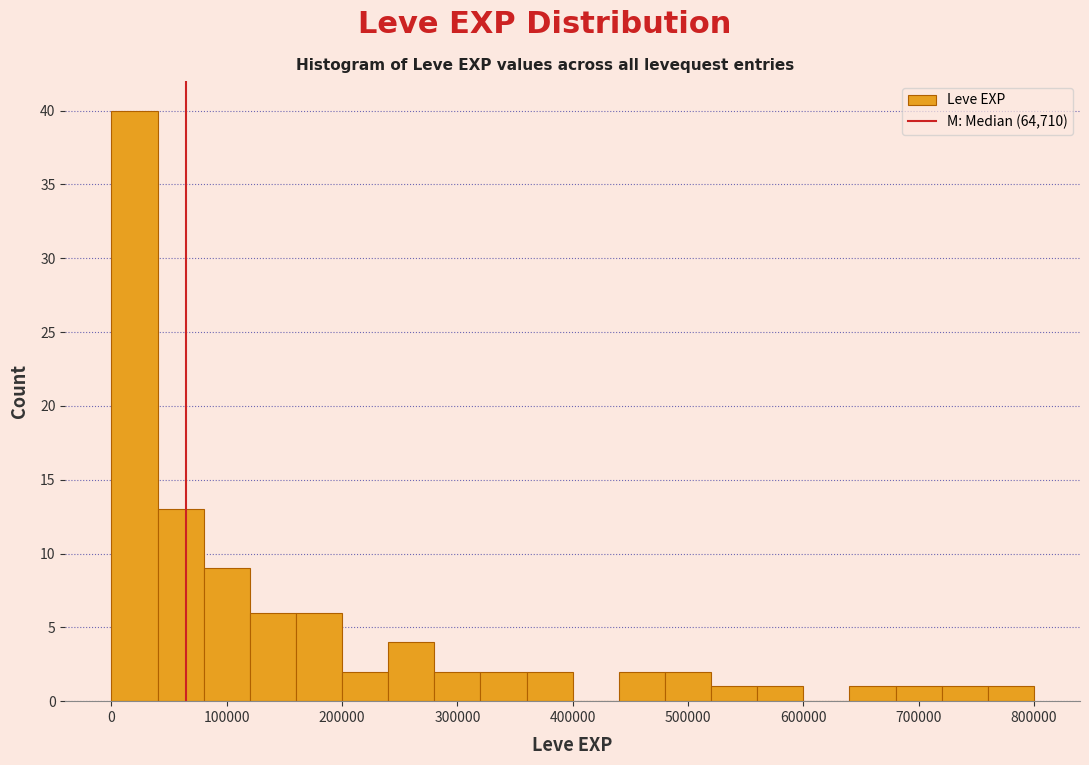

Read against the x-axis, roughly where is the centre of the tallest bar?

20000